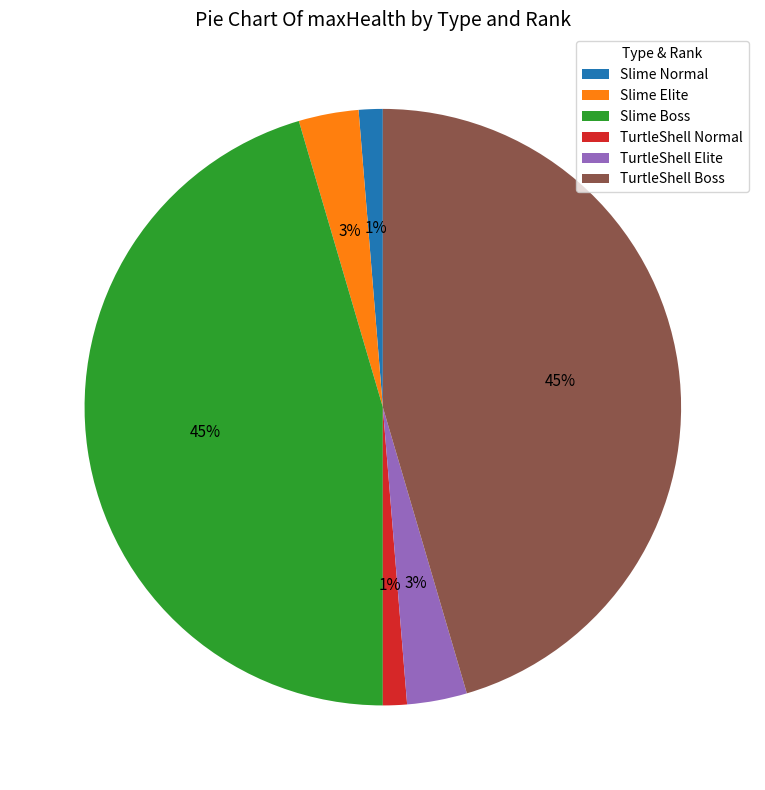

The Slime Normal slice represents 11% of the pie. True or false?

False